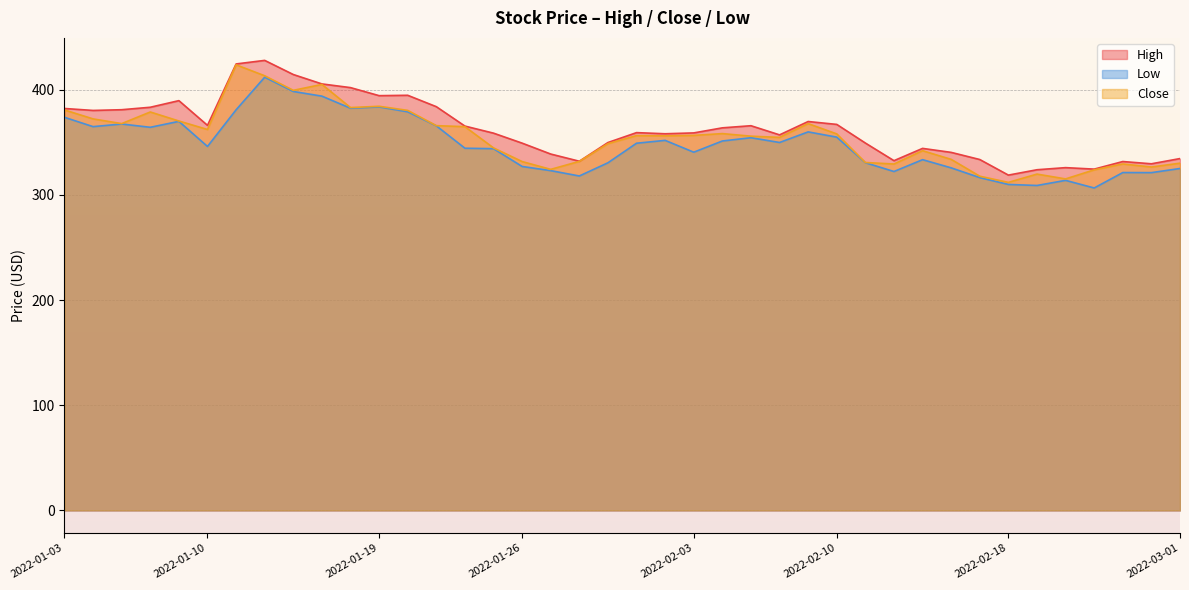

Reading left to right, what are all the values shown in this chart?

High: 2022-01-03=382.3	2022-01-04=380.4	2022-01-05=381.1	2022-01-06=383.4	2022-01-07=389.7	2022-01-10=366.2	2022-01-11=424.6	2022-01-12=428.0	2022-01-13=414.6	2022-01-14=405.6	2022-01-18=402.1	2022-01-19=394.5	2022-01-20=394.8	2022-01-21=384.0	2022-01-24=365.5	2022-01-25=358.8	2022-01-26=349.3	2022-01-27=338.9	2022-01-28=332.1	2022-01-31=349.9	2022-02-01=359.3	2022-02-02=358.2	2022-02-03=359.0	2022-02-04=363.9	2022-02-07=365.9	2022-02-08=357.2	2022-02-09=369.9	2022-02-10=367.1	2022-02-11=349.4	2022-02-14=332.6	2022-02-15=344.3	2022-02-16=340.5	2022-02-17=333.7	2022-02-18=318.9	2022-02-22=324.0	2022-02-23=326.0	2022-02-24=324.6	2022-02-25=331.8	2022-02-28=329.7	2022-03-01=334.6
Low: 2022-01-03=373.9	2022-01-04=365.0	2022-01-05=367.5	2022-01-06=364.4	2022-01-07=370.0	2022-01-10=346.1	2022-01-11=381.0	2022-01-12=412.0	2022-01-13=398.4	2022-01-14=394.0	2022-01-18=382.5	2022-01-19=383.8	2022-01-20=379.1	2022-01-21=365.8	2022-01-24=344.5	2022-01-25=344.0	2022-01-26=327.1	2022-01-27=323.1	2022-01-28=318.1	2022-01-31=330.6	2022-02-01=349.2	2022-02-02=351.9	2022-02-03=340.7	2022-02-04=351.3	2022-02-07=354.5	2022-02-08=349.9	2022-02-09=360.0	2022-02-10=355.0	2022-02-11=330.7	2022-02-14=322.3	2022-02-15=333.6	2022-02-16=325.8	2022-02-17=316.5	2022-02-18=310.0	2022-02-22=309.0	2022-02-23=313.9	2022-02-24=306.7	2022-02-25=321.3	2022-02-28=321.3	2022-03-01=325.2
Close: 2022-01-03=380.9	2022-01-04=372.4	2022-01-05=367.9	2022-01-06=378.9	2022-01-07=370.4	2022-01-10=362.3	2022-01-11=423.8	2022-01-12=413.4	2022-01-13=399.5	2022-01-14=405.1	2022-01-18=383.1	2022-01-19=384.4	2022-01-20=380.4	2022-01-21=365.9	2022-01-24=365.0	2022-01-25=344.8	2022-01-26=331.8	2022-01-27=324.4	2022-01-28=332.0	2022-01-31=348.8	2022-02-01=356.4	2022-02-02=356.2	2022-02-03=356.7	2022-02-04=358.4	2022-02-07=355.9	2022-02-08=354.8	2022-02-09=367.9	2022-02-10=358.1	2022-02-11=330.9	2022-02-14=329.4	2022-02-15=342.1	2022-02-16=333.9	2022-02-17=317.8	2022-02-18=312.0	2022-02-22=319.9	2022-02-23=315.3	2022-02-24=323.9	2022-02-25=329.5	2022-02-28=326.6	2022-03-01=330.2